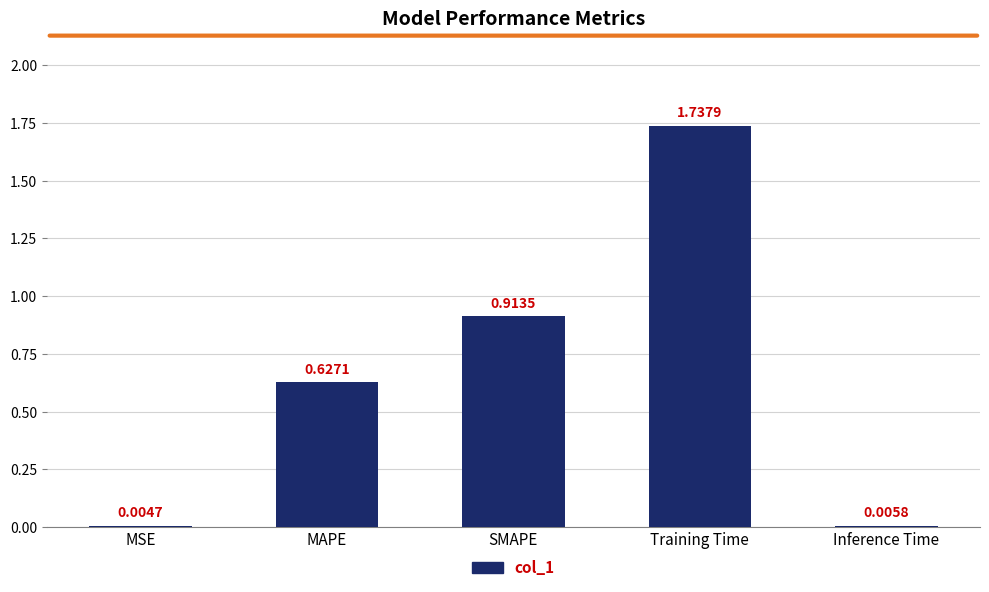

At which label is the value closest to 0?

MSE